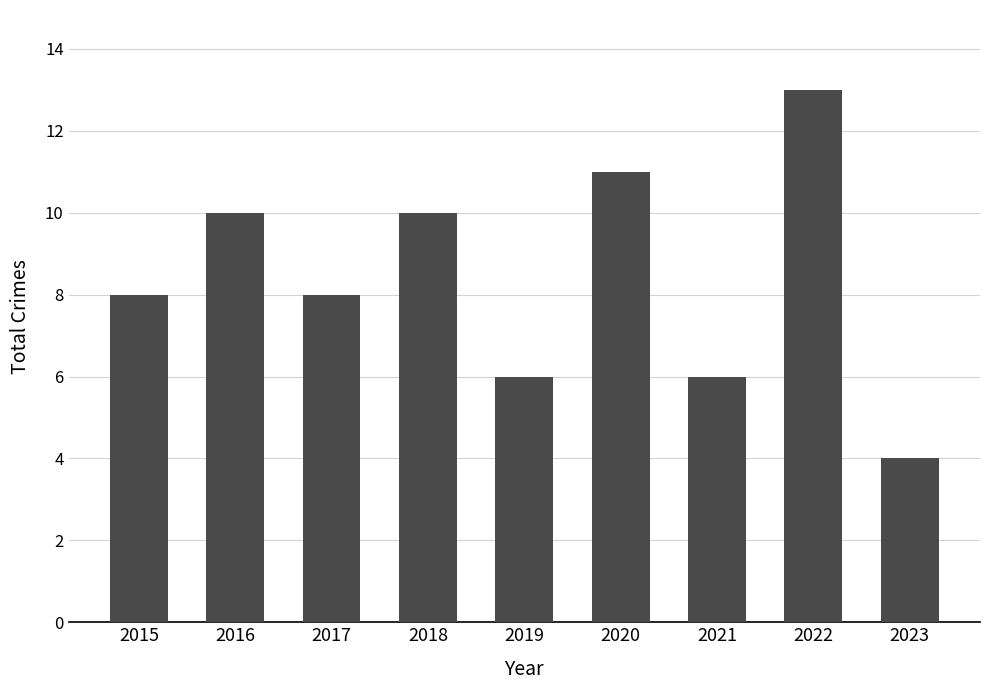

The chart shows a value of 10 at 2016. True or false?

True